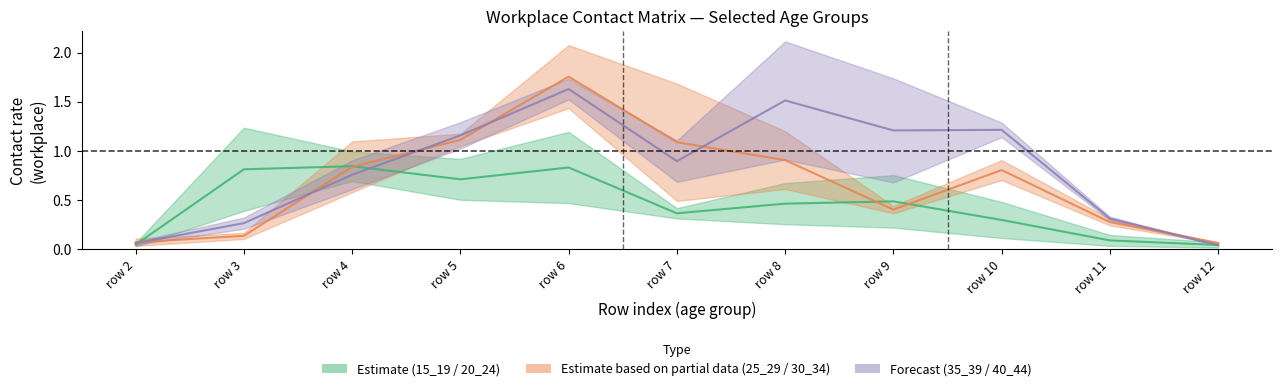

What is the value of the 25_29 point at the 3rd from the left?

0.8